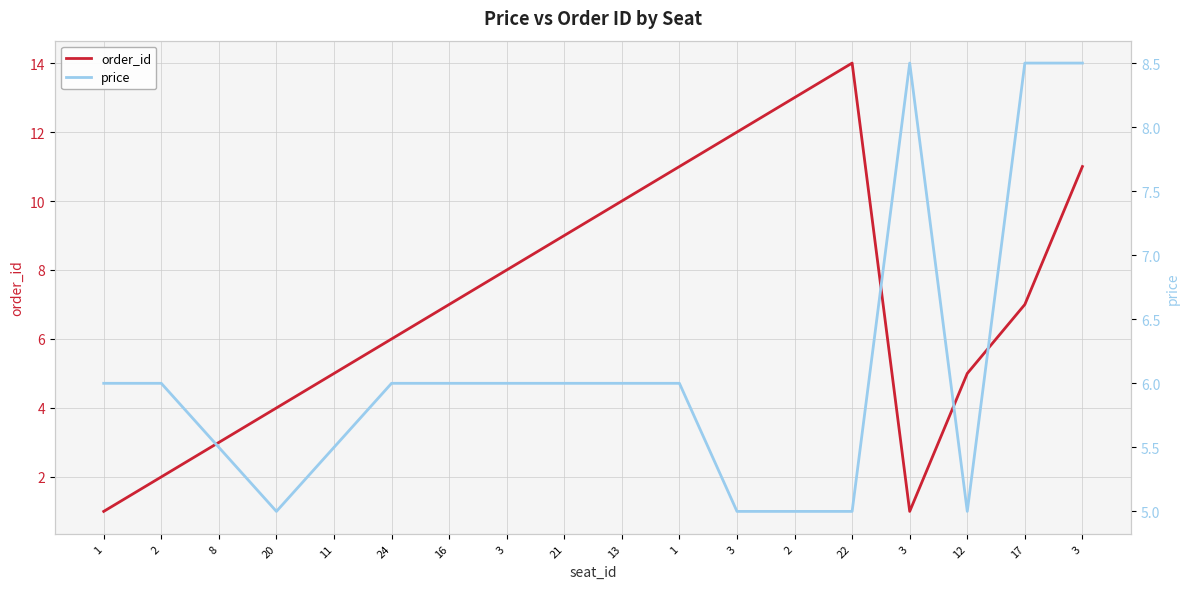

Is the value of price at 8 greater than the value of order_id at 1?

Yes